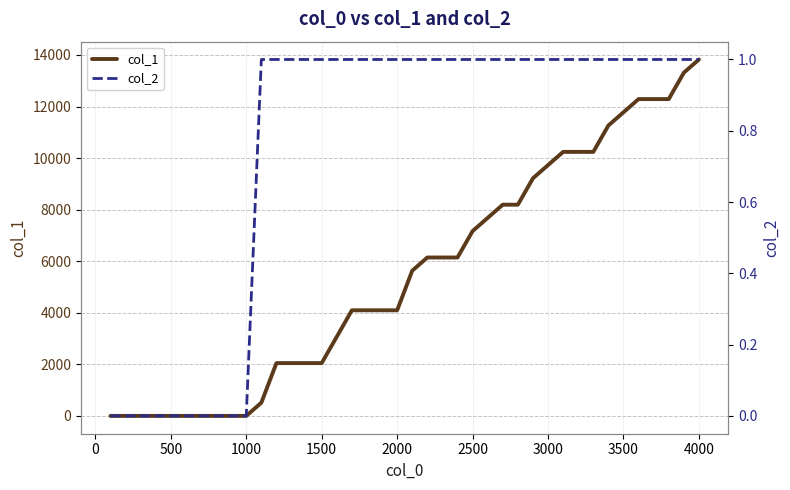

What are all the series names shown in the legend?

col_1, col_2